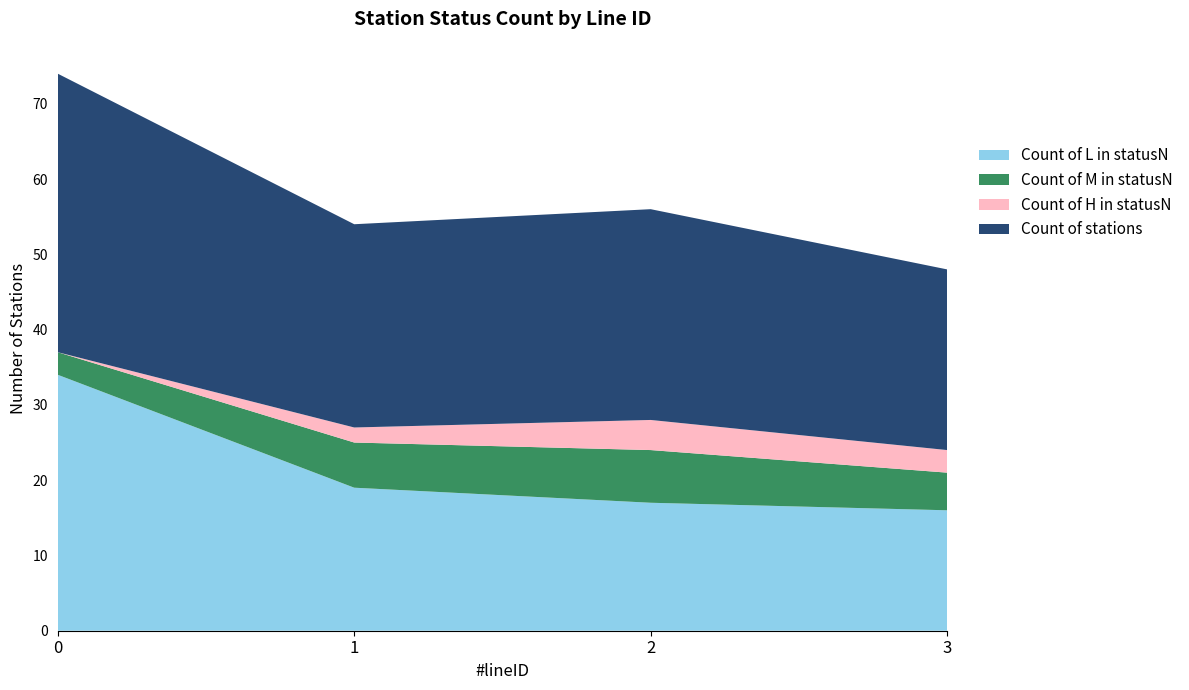

Reading left to right, extract all data points from this chart.

Count of L in statusN: 0=34	1=19	2=17	3=16
Count of M in statusN: 0=3	1=6	2=7	3=5
Count of H in statusN: 0=0	1=2	2=4	3=3
Count of stations: 0=37	1=27	2=28	3=24